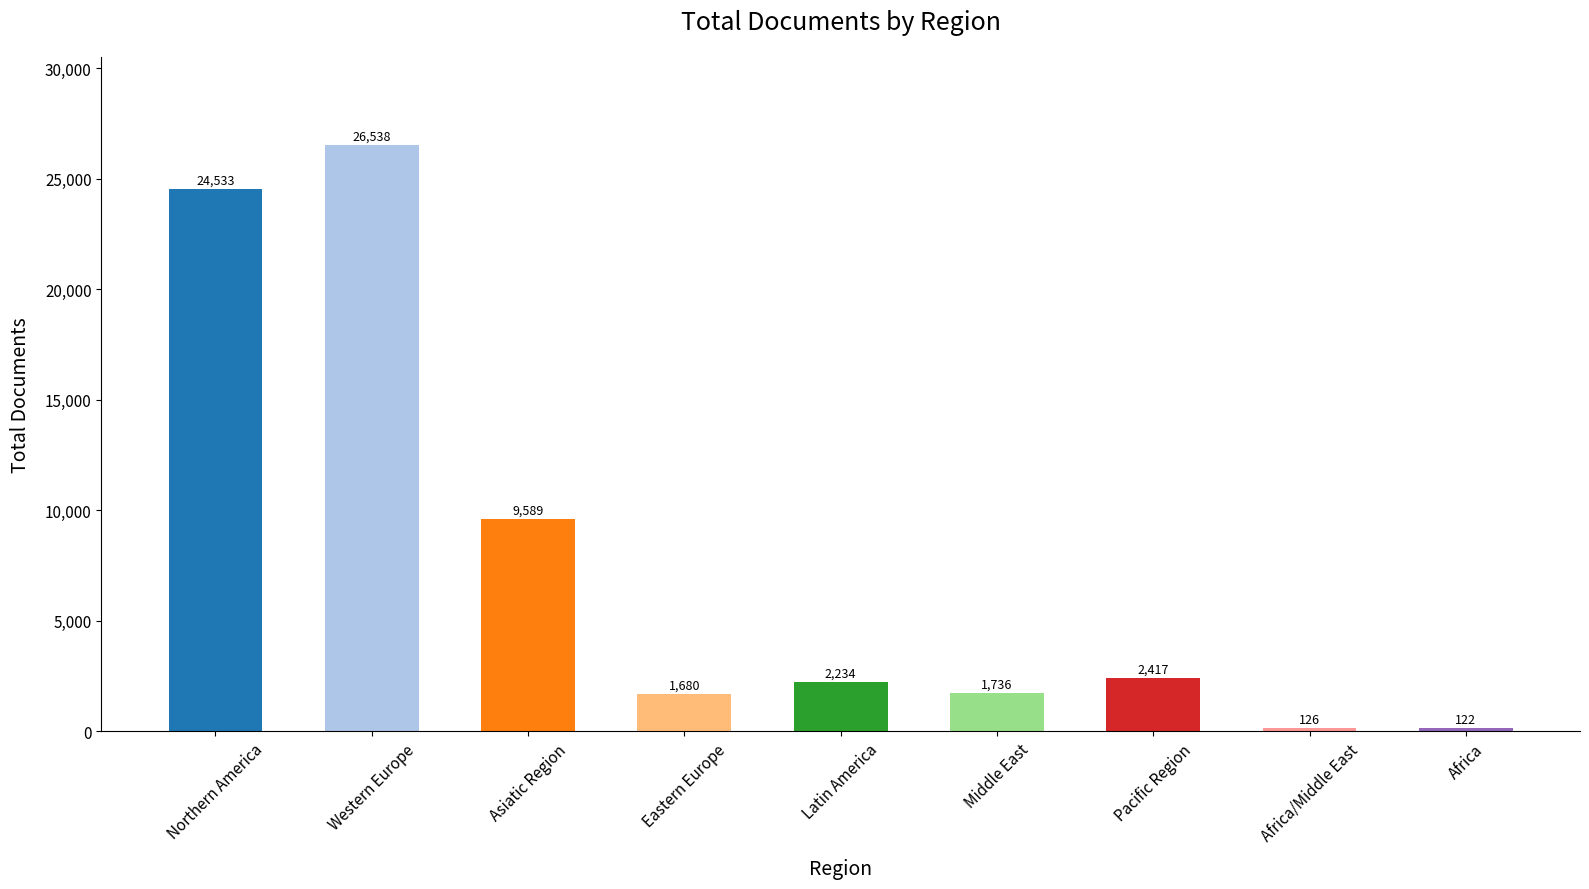

The value at Northern America is 24533. True or false?

True